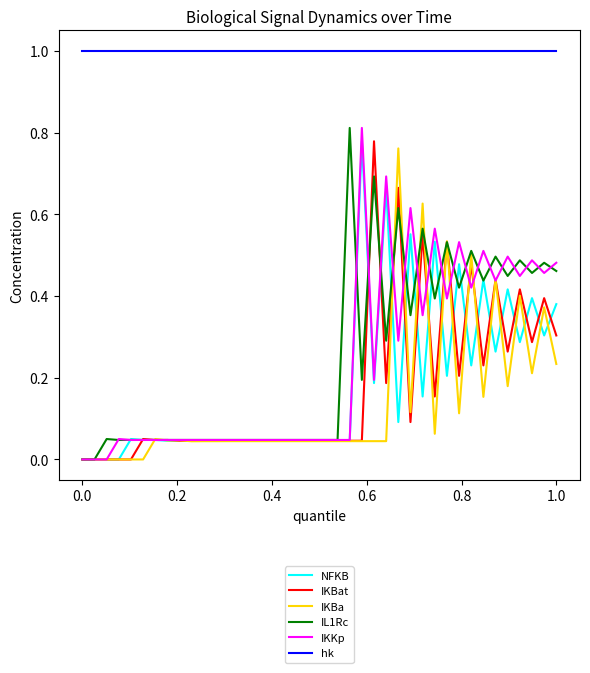

True or false: hk and IL1Rc cross at least once.

False